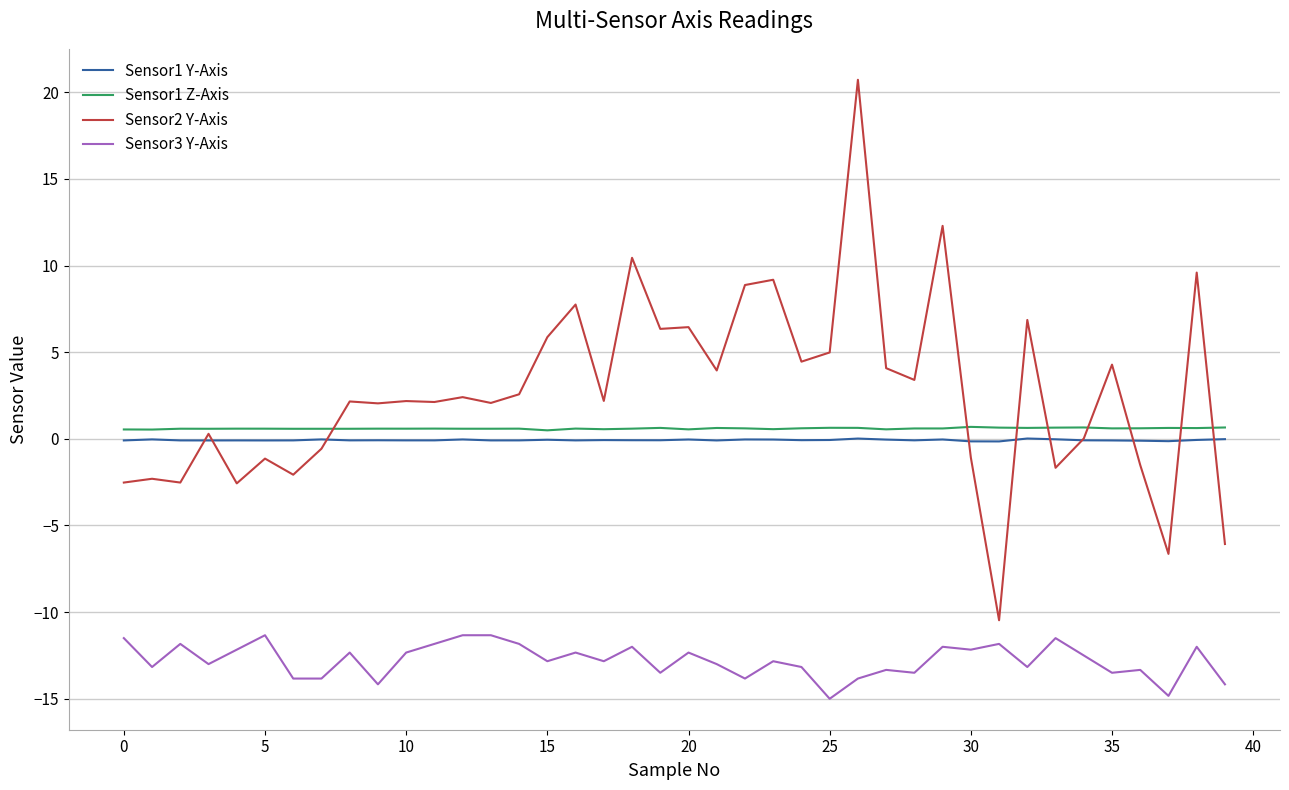

True or false: Sensor2 Y-Axis and Sensor3 Y-Axis cross at least once.

False